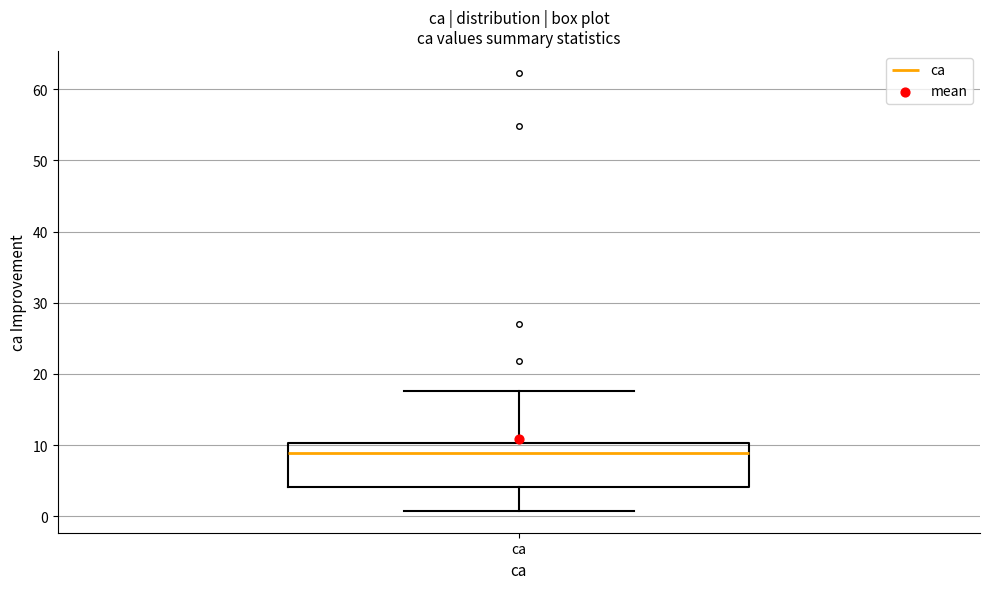

Where does the upper whisker of the box for ca end on the y-axis? The values are not printed on the chart, so give them approximately, as read against the axis.

18